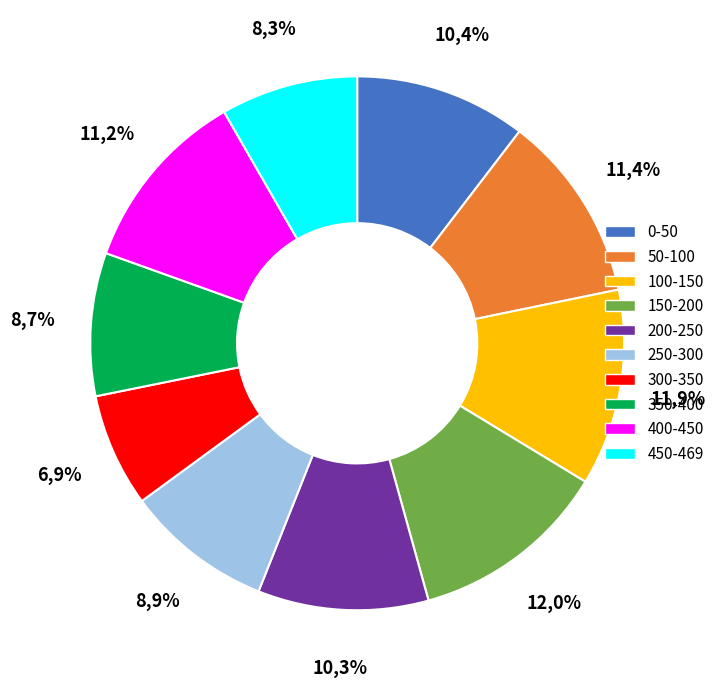

Rank the categories by value from highest to lowest.

150-200, 100-150, 50-100, 400-450, 0-50, 200-250, 250-300, 350-400, 450-469, 300-350